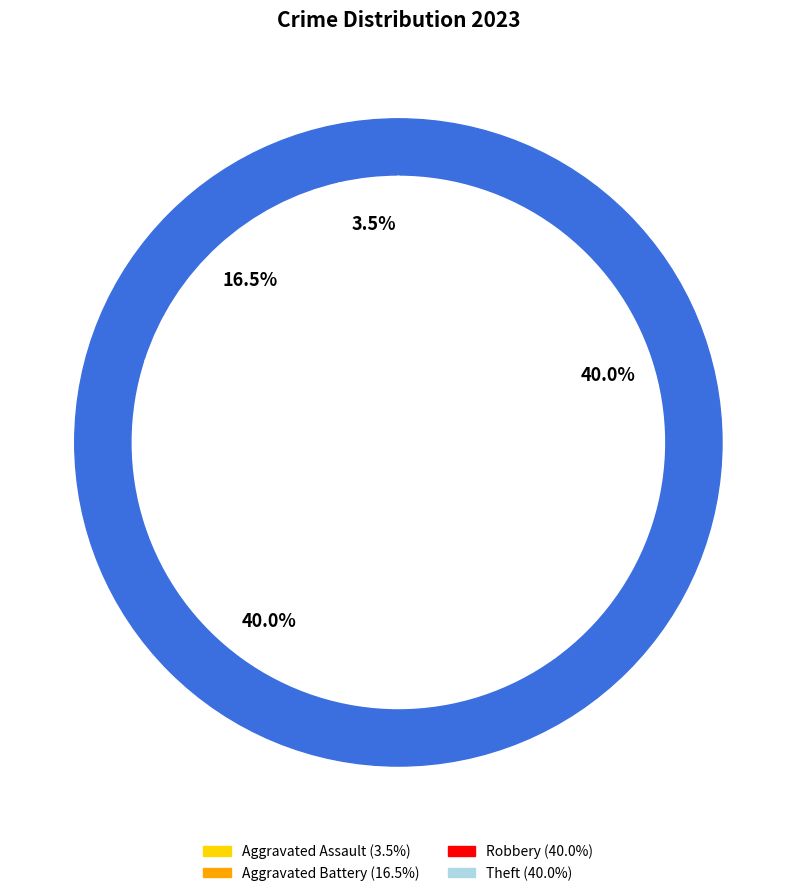

Does Robbery represent more than half of the total?

No